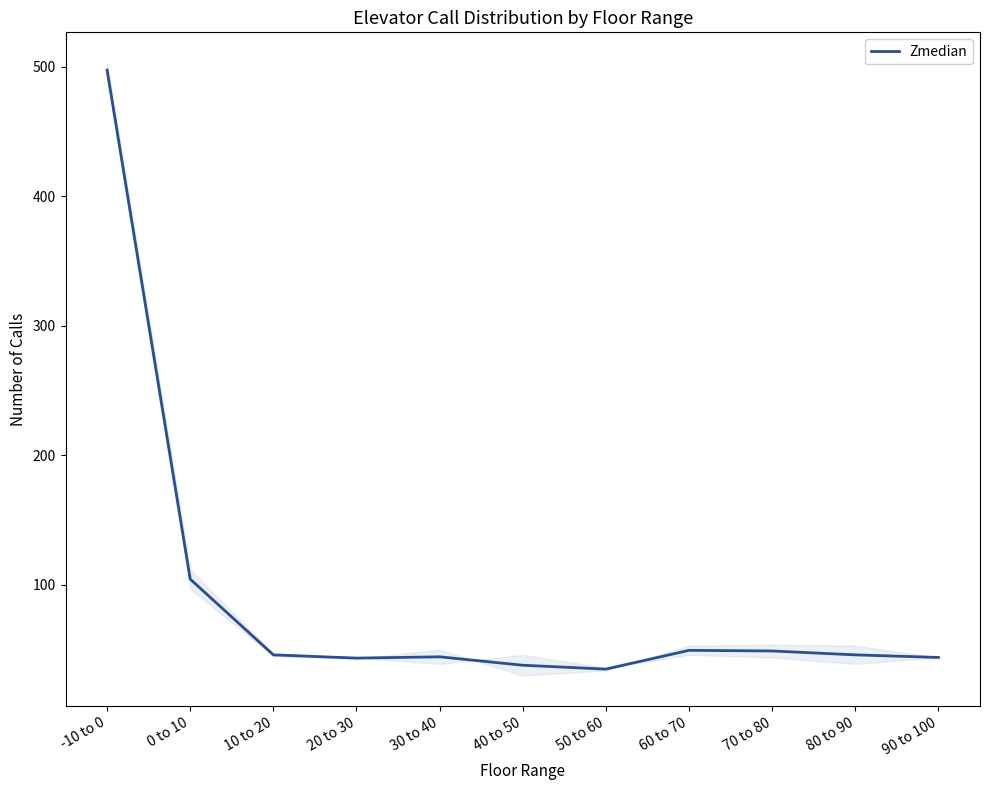

Rank the categories by value from highest to lowest.

-10 to 0, 0 to 10, 60 to 70, 70 to 80, 10 to 20, 80 to 90, 30 to 40, 90 to 100, 20 to 30, 40 to 50, 50 to 60